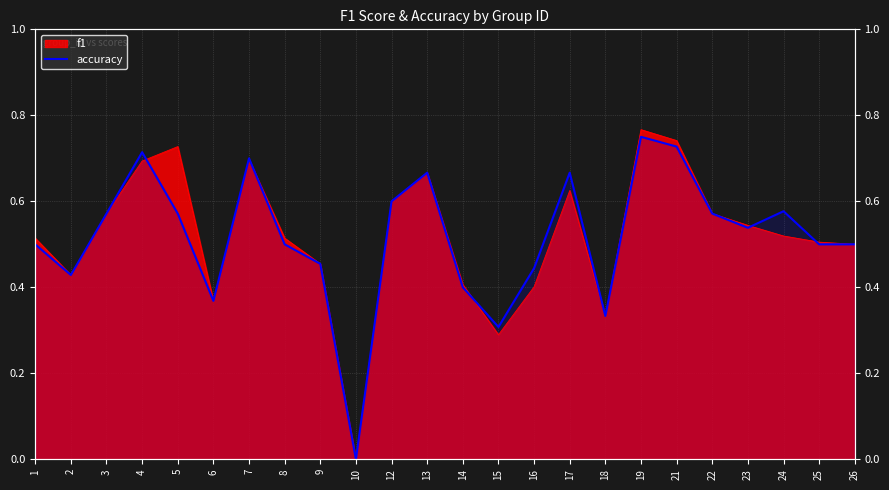

What is the value of the 18th point from the left?

0.8